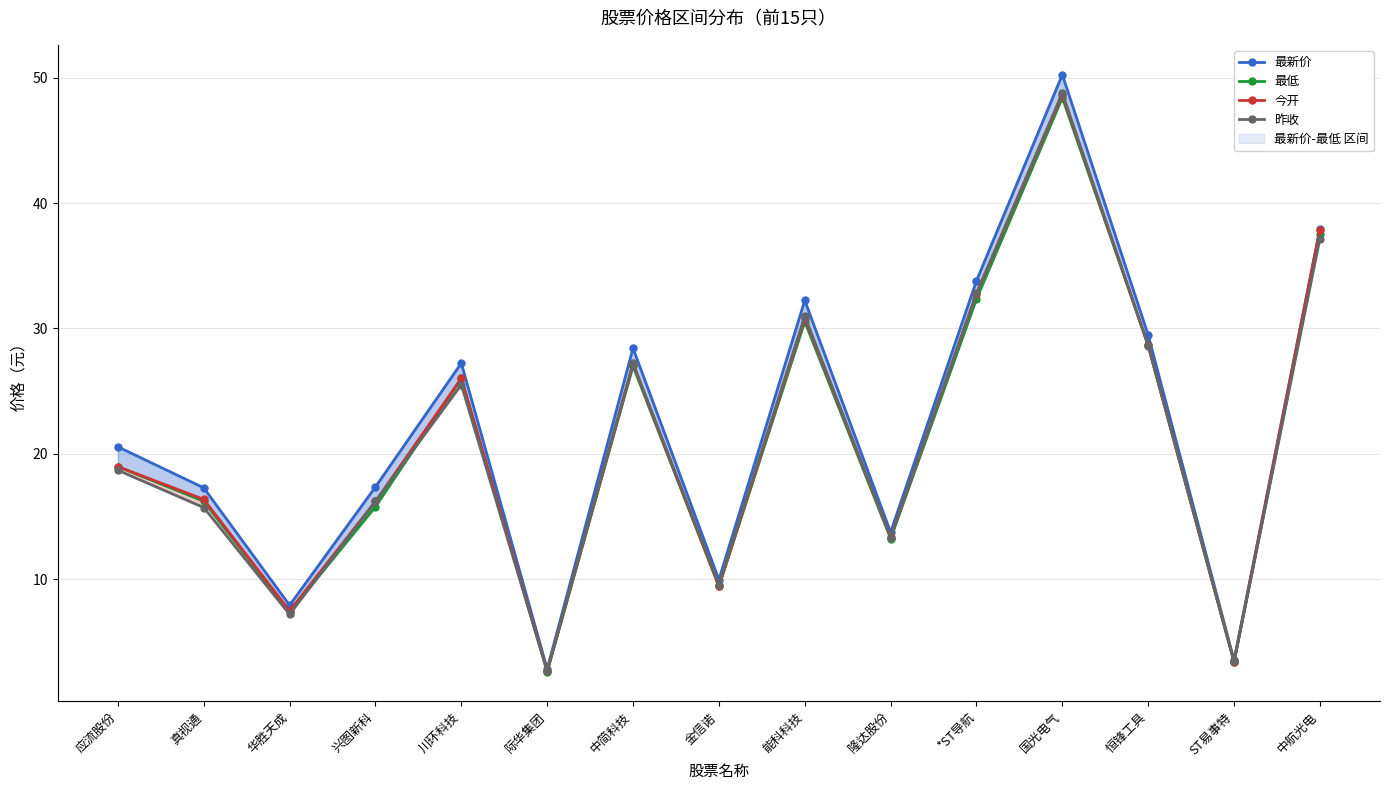

Count the number of data series in this chart.

4